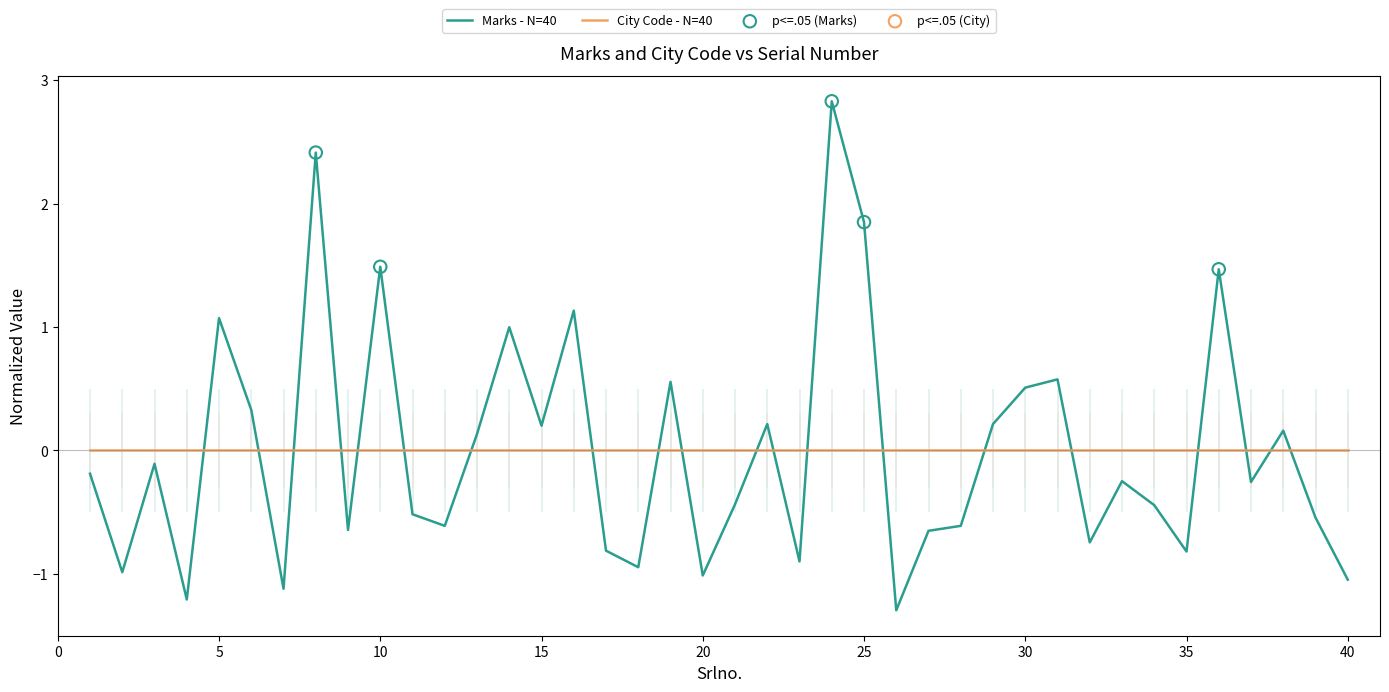

Between 30 and 3, which is larger?

30